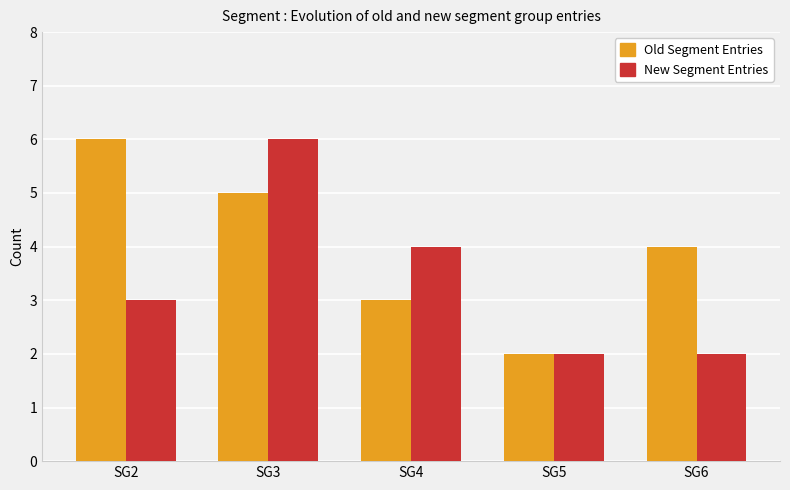

Count the New Segment Entries values in the range 2 to 4.

4